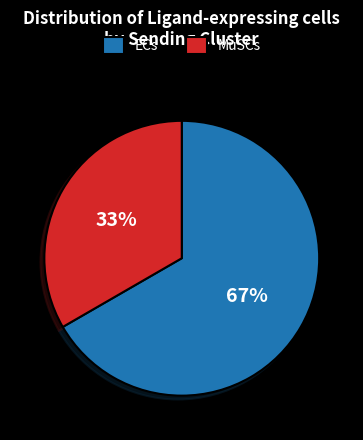

Which slice represents more than half of the pie?

ECs